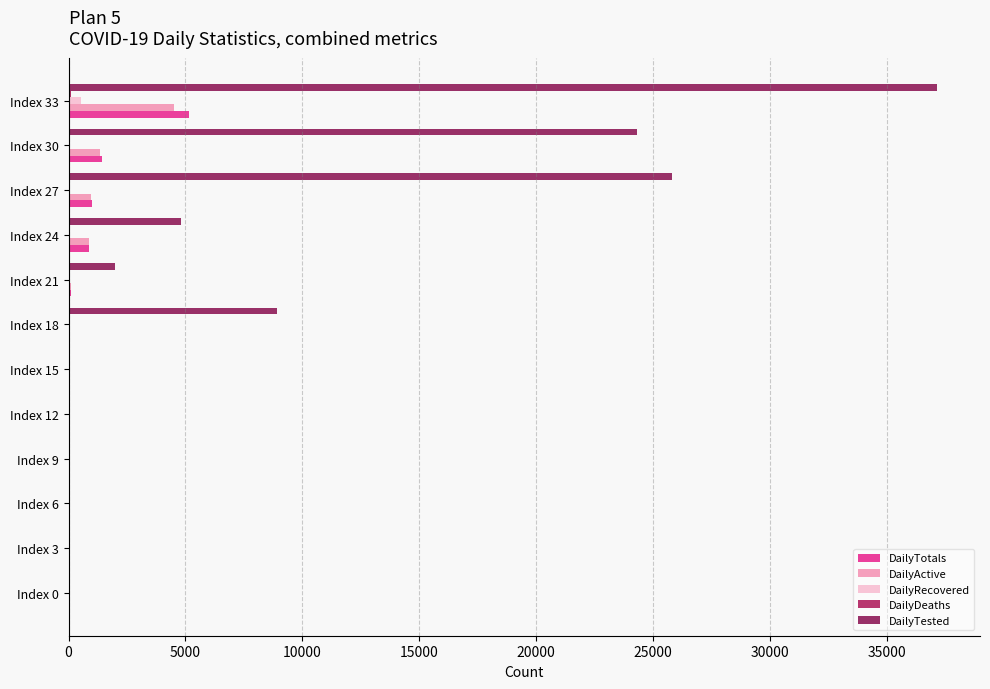

Count the number of categories in the chart.

12